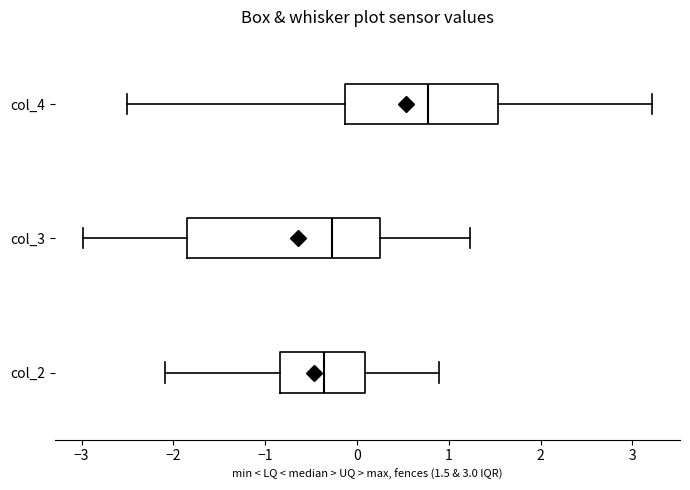

Reading bottom to top, transcribe this box plot: for each box, give where its median line is, the range the box spans, and where its two whiskers end, as read against the x-axis. The values are not printed on the chart, so give them approximately, as read against the axis.

col_2: median -0.4, box -0.8 to 0.1, whiskers -2.1 to 0.9
col_3: median -0.3, box -1.9 to 0.3, whiskers -3.0 to 1.2
col_4: median 0.8, box -0.1 to 1.5, whiskers -2.5 to 3.2